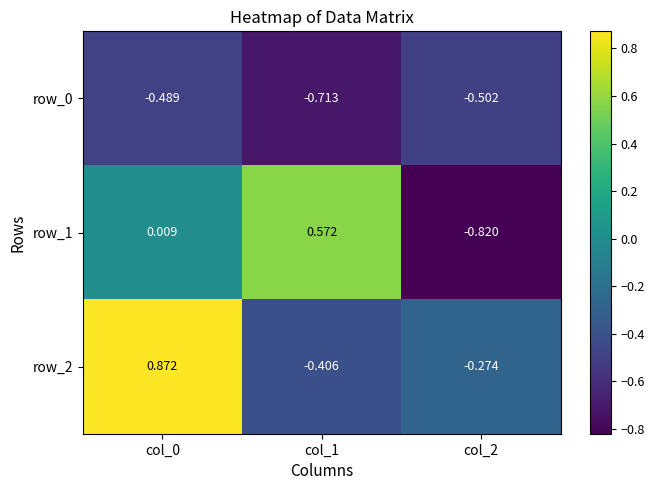

At which label is row_2 closest to 0?

col_2